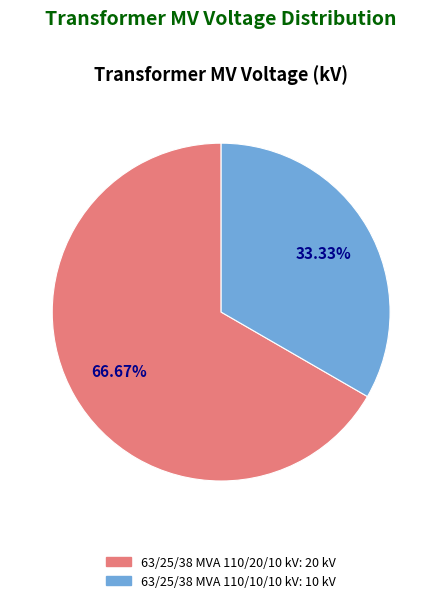

Is it true that 63/25/38 MVA 110/10/10 kV is 41% of the pie?

False